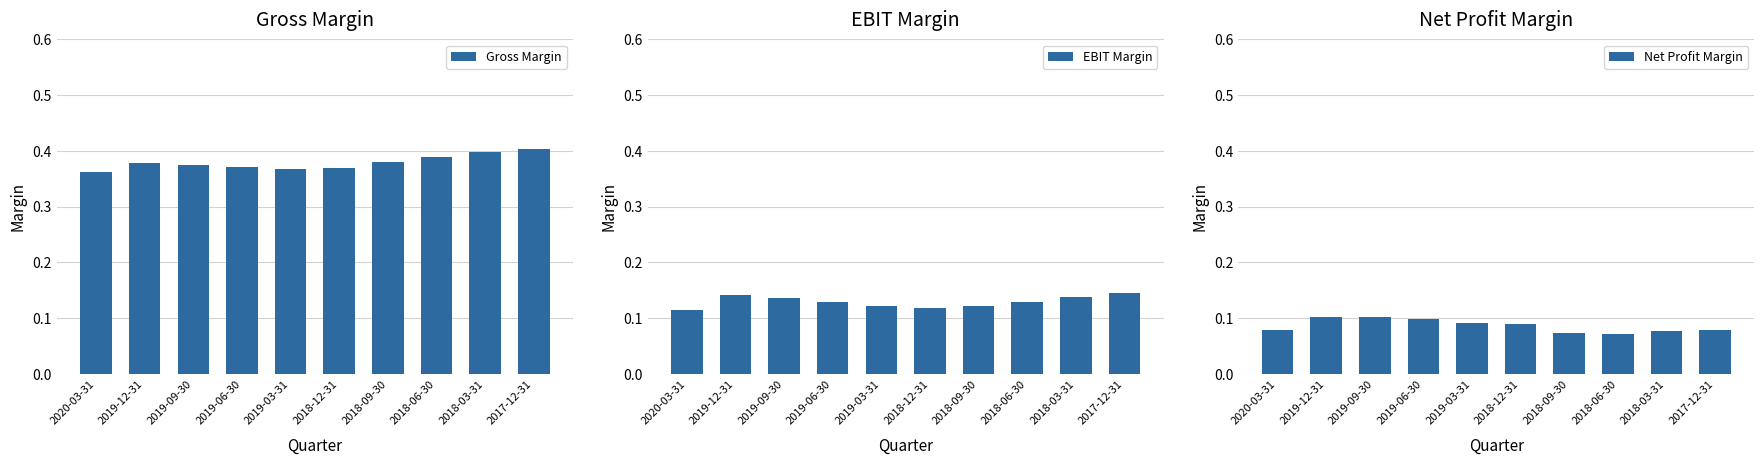

Count the number of categories in the chart.

10